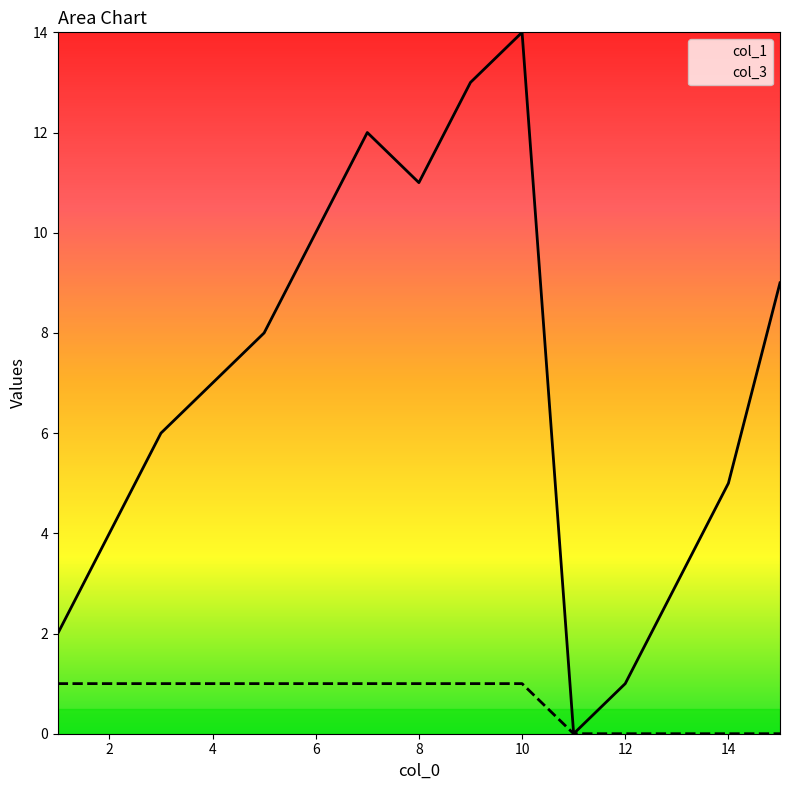

True or false: col_3 has more than 2 points higher than both neighbors.

False